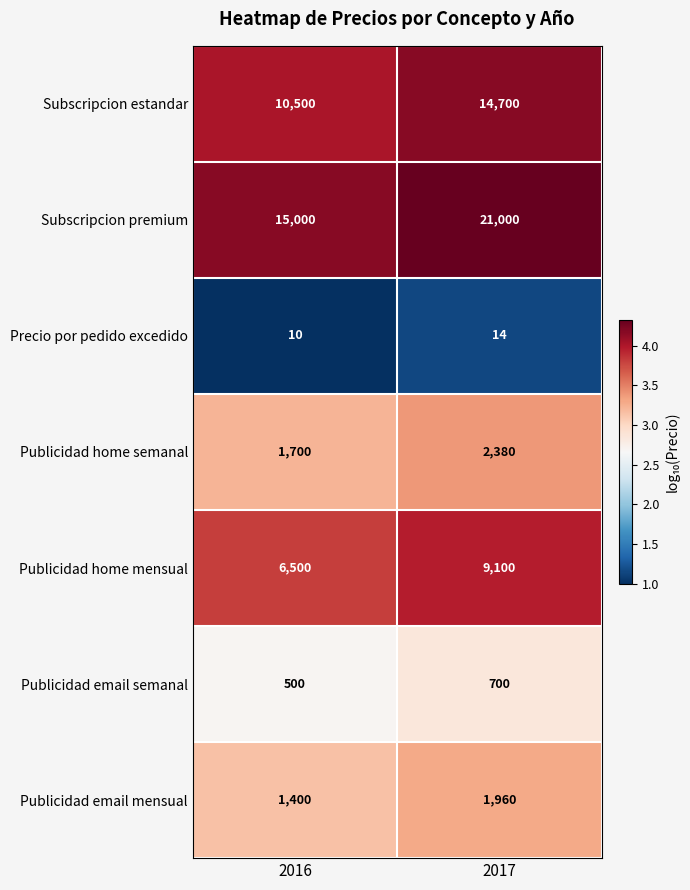

The value of Publicidad home mensual at 2017 is 6247. True or false?

False